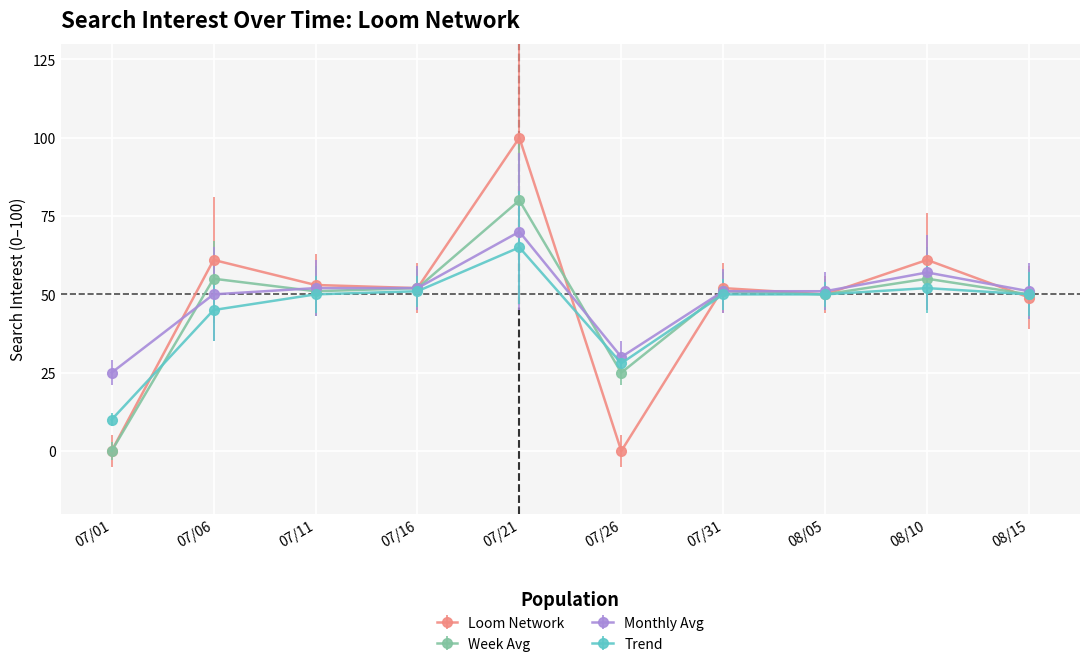

Which series has the widest spread of values?

Loom Network